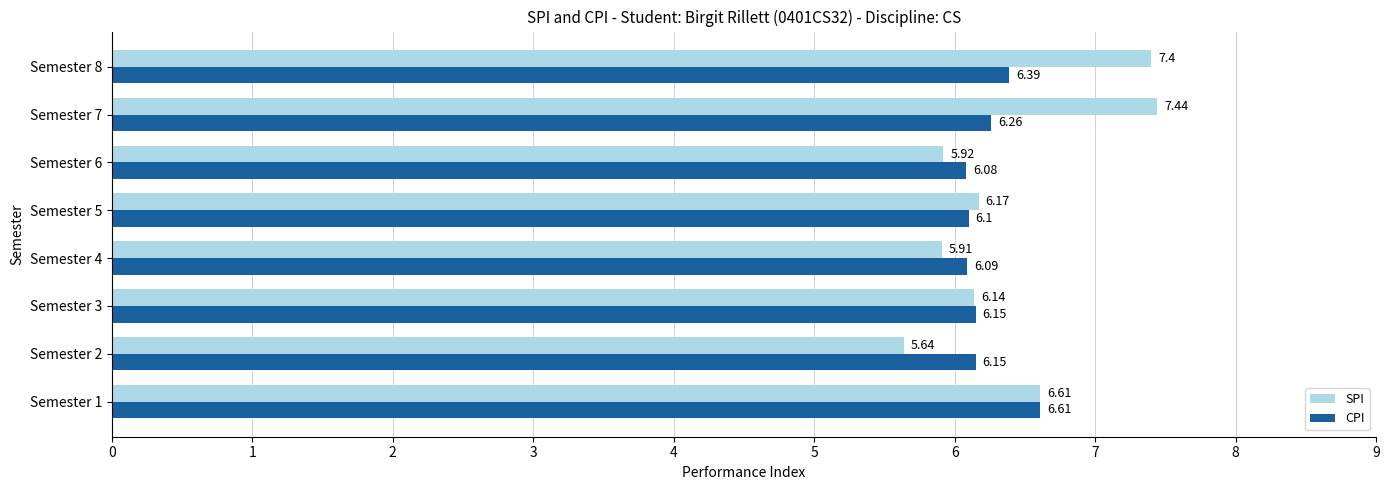

How many distinct data groups are displayed?

2